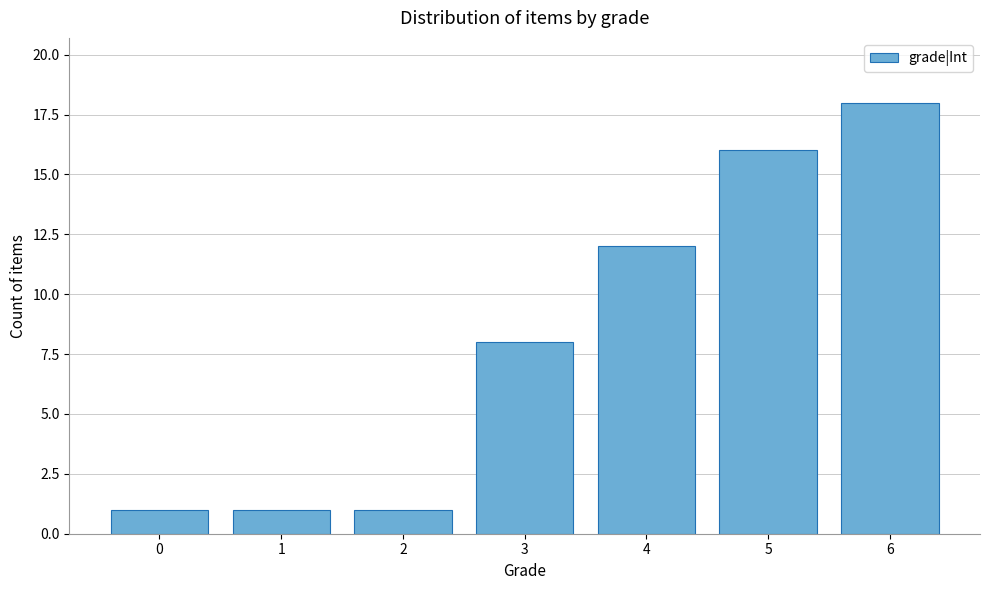

Reading right to left, list all the values displayed in this chart.

18	16	12	8	1	1	1